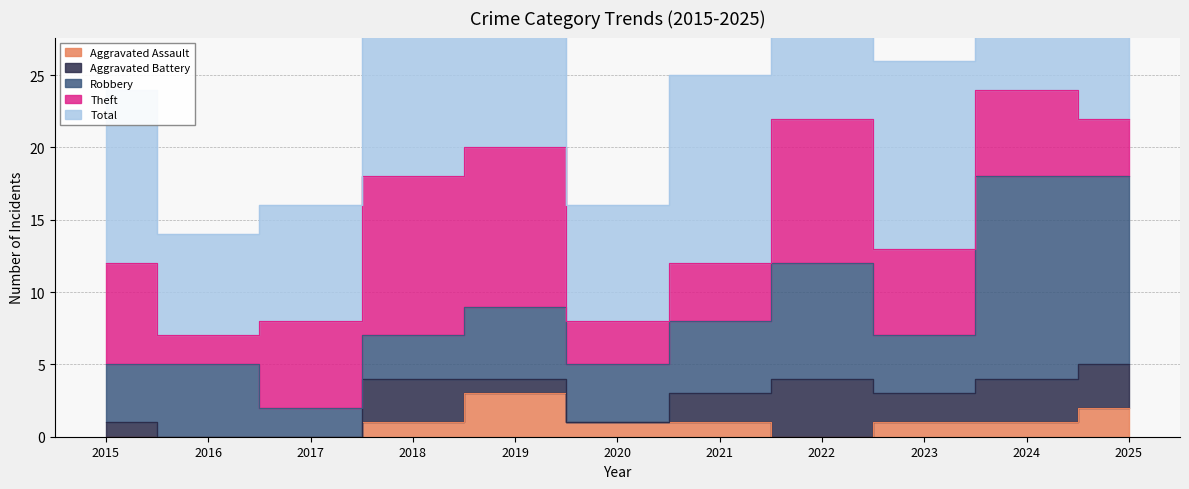

Is the value of Robbery at 2021 greater than the value of Aggravated Battery at 2019?

Yes